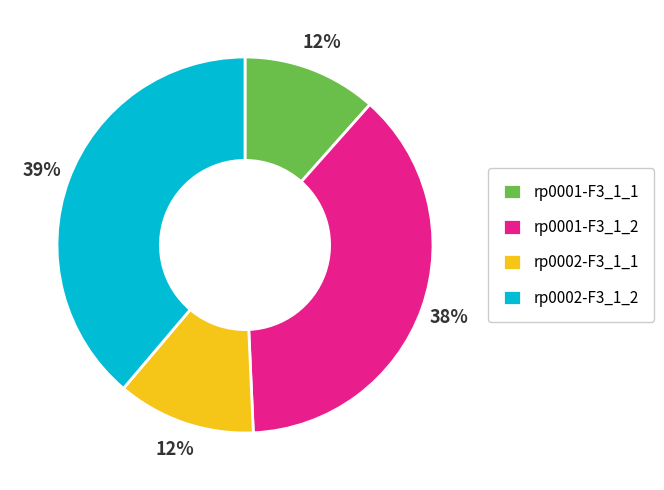

The rp0001-F3_1_2 slice represents 27% of the pie. True or false?

False